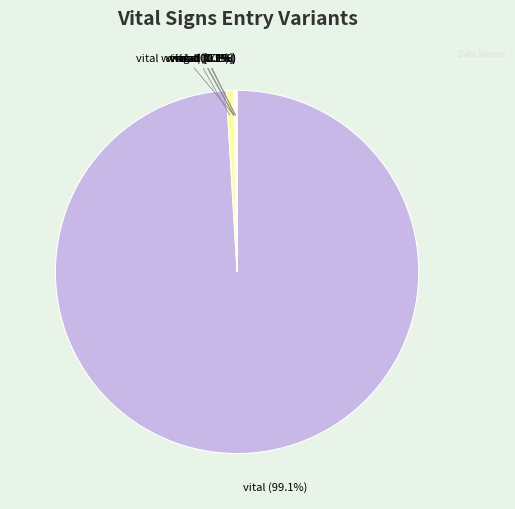

What percentage is NOT represented by vitals (0.7%)?

99.3%